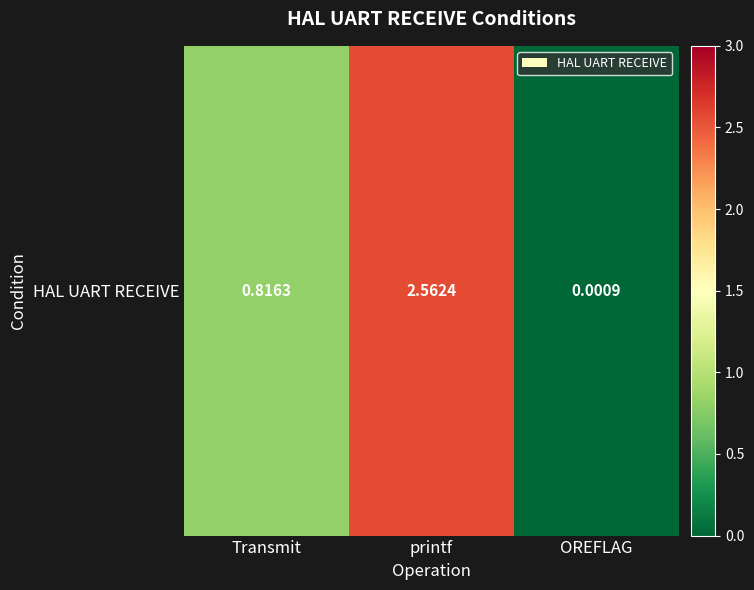

Rank the categories by value from lowest to highest.

OREFLAG, Transmit, printf